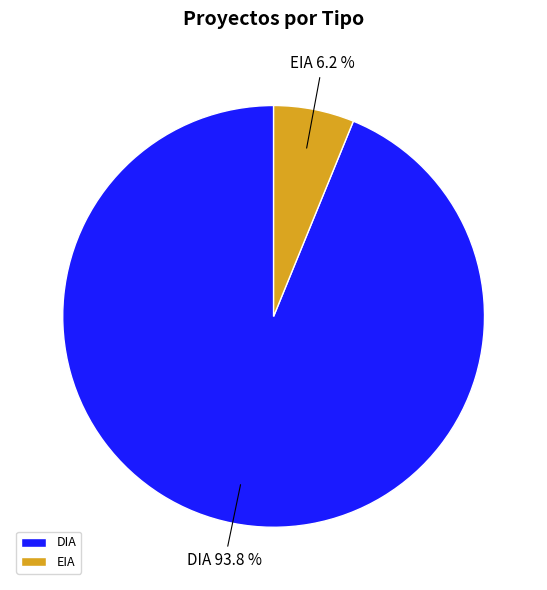

Is it true that DIA is 94% of the pie?

True